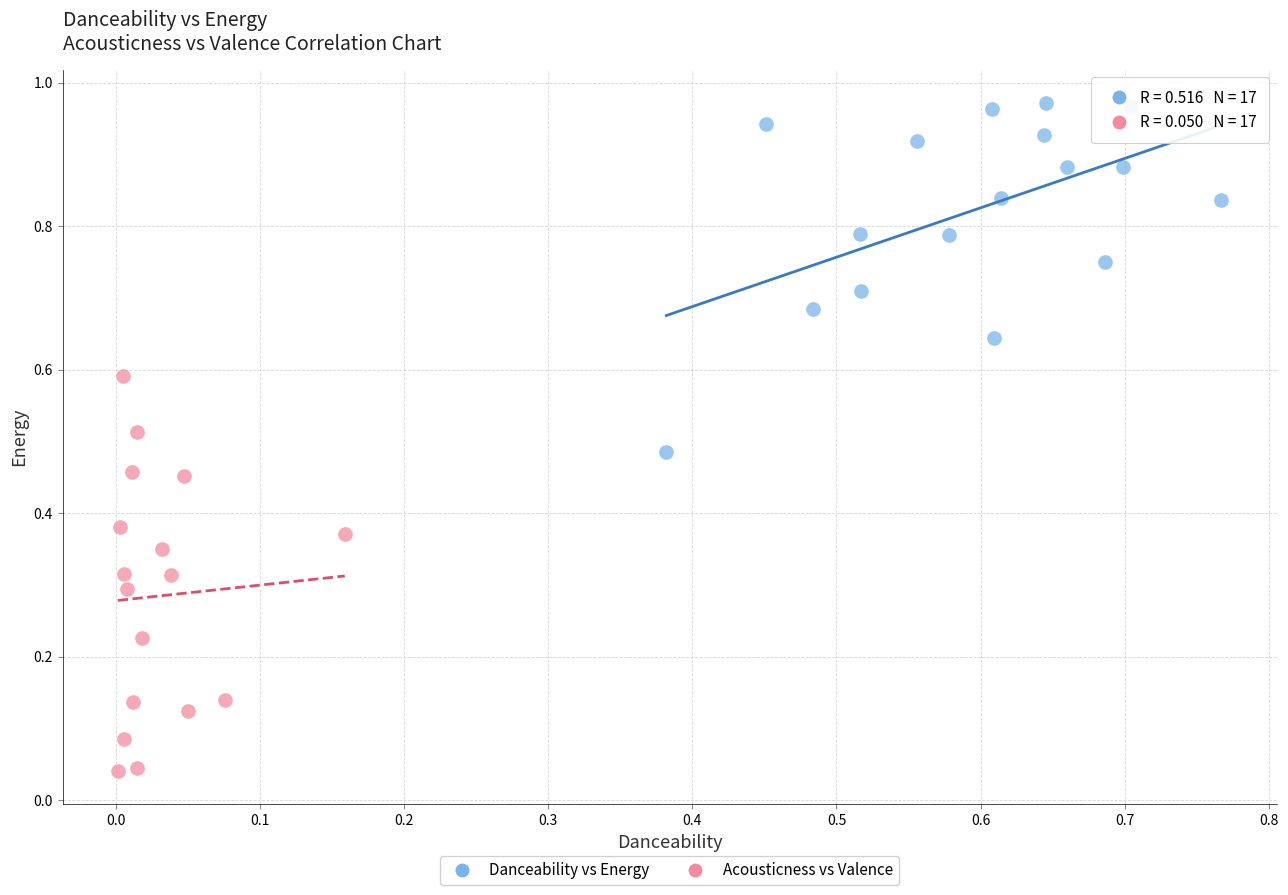

Which series has the widest spread of Y values?

Acousticness vs Valence